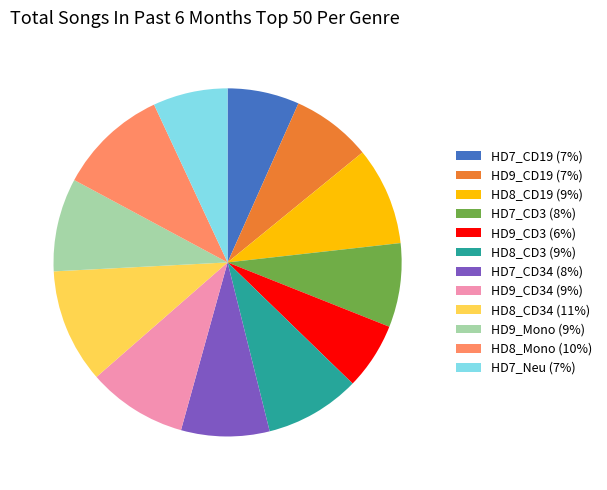

What is the ratio of the value at HD8_CD34 (11%) to the value at HD9_Mono (9%)?

1.2